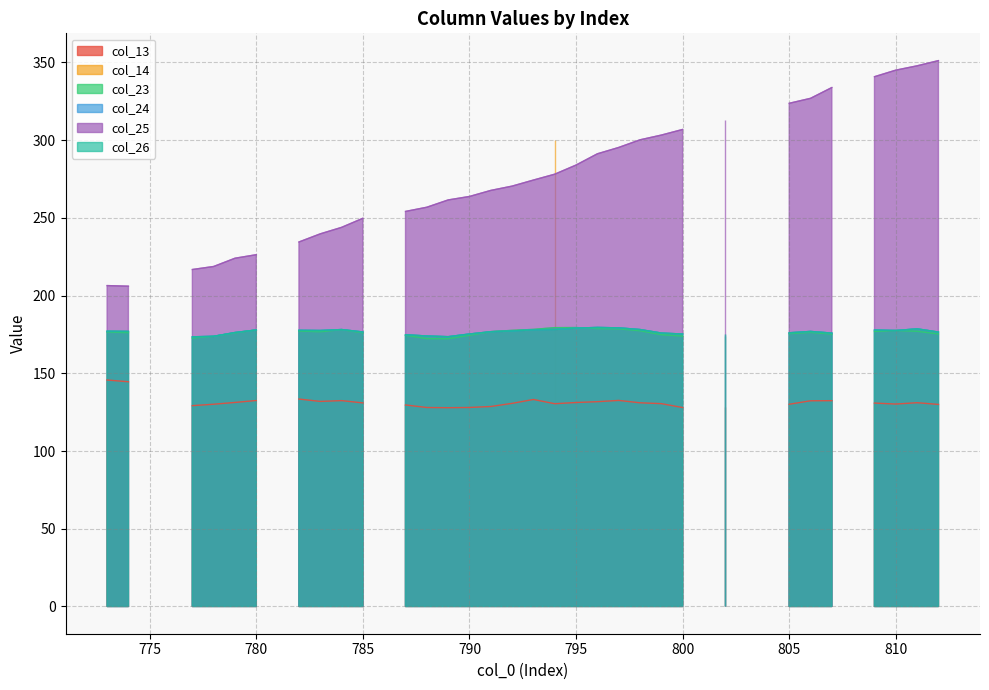

Reading right to left, transcribe all the data shown in this chart.

col_13: 130.0	131.1	130.2	130.9	0.0	132.4	132.3	130.1	0.0	0.0	128.6	0.0	128.0	130.5	131.0	132.6	131.7	131.2	130.4	133.2	130.7	128.7	128.0	127.9	128.0	129.6	0.0	131.0	132.4	131.9	133.4	0.0	132.5	131.3	130.1	129.2	0.0	0.0	144.6	145.7
col_14: 0.0	0.0	0.0	0.0	0.0	0.0	0.0	0.0	0.0	0.0	0.0	0.0	0.0	0.0	0.0	0.0	0.0	0.0	300.1	0.0	0.0	0.0	0.0	0.0	0.0	0.0	0.0	0.0	0.0	0.0	0.0	0.0	0.0	0.0	0.0	0.0	0.0	0.0	0.0	0.0
col_23: 175.3	177.0	177.5	177.0	0.0	175.2	176.3	175.5	0.0	0.0	174.2	0.0	173.9	174.9	177.4	178.6	178.8	179.4	179.4	178.3	177.6	176.8	174.5	172.3	172.3	174.5	0.0	176.0	178.1	176.7	177.2	0.0	177.9	176.0	173.8	172.7	0.0	0.0	176.2	176.5
col_24: 176.5	178.6	177.5	177.9	0.0	175.9	176.9	176.1	0.0	0.0	175.6	0.0	175.3	175.9	178.2	179.3	179.5	179.1	178.2	178.0	177.2	176.8	175.3	173.6	174.0	174.8	0.0	176.6	178.2	177.5	177.7	0.0	177.9	176.3	173.8	173.5	0.0	0.0	177.0	177.0
col_25: 351.2	347.9	345.1	340.8	0.0	333.9	326.9	323.7	0.0	0.0	312.7	0.0	306.9	303.3	300.2	295.3	291.2	284.0	278.1	274.3	270.4	267.7	263.8	261.5	256.9	254.2	0.0	249.8	243.9	239.7	234.5	0.0	226.3	224.0	218.7	216.8	0.0	0.0	206.1	206.4
col_26: 176.5	178.6	177.5	177.9	0.0	175.9	176.9	176.1	0.0	0.0	175.6	0.0	175.3	175.9	178.2	179.3	179.5	179.1	178.2	178.0	177.2	176.8	175.3	173.6	174.0	174.8	0.0	176.6	178.2	177.5	177.7	0.0	177.9	176.3	173.8	173.5	0.0	0.0	177.0	177.1